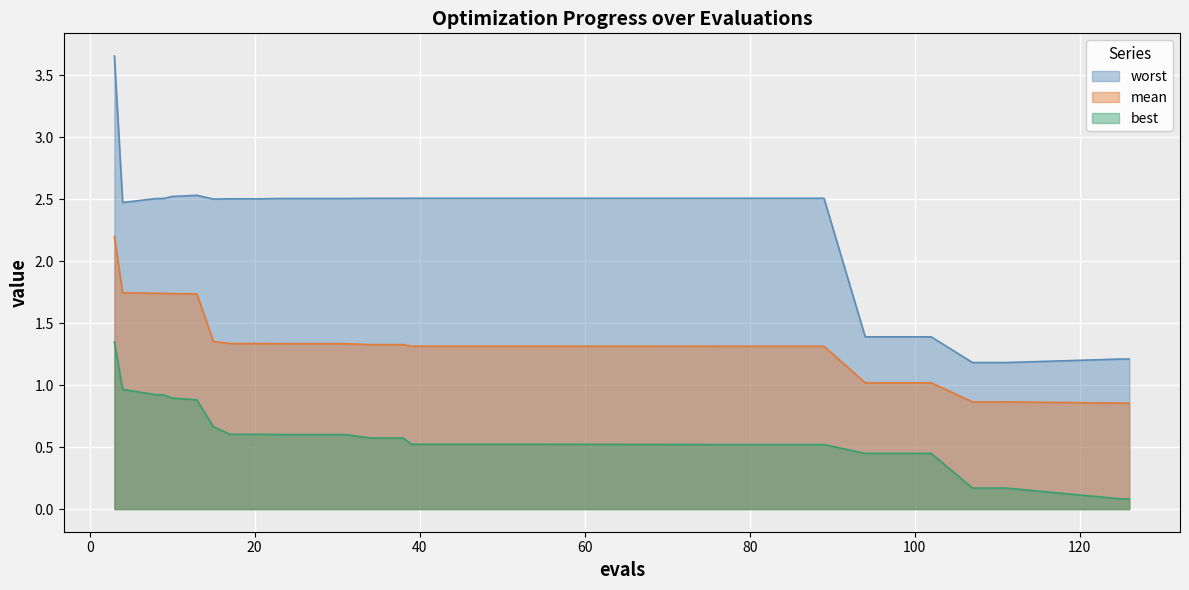

What is the maximum value shown in the chart?

3.7